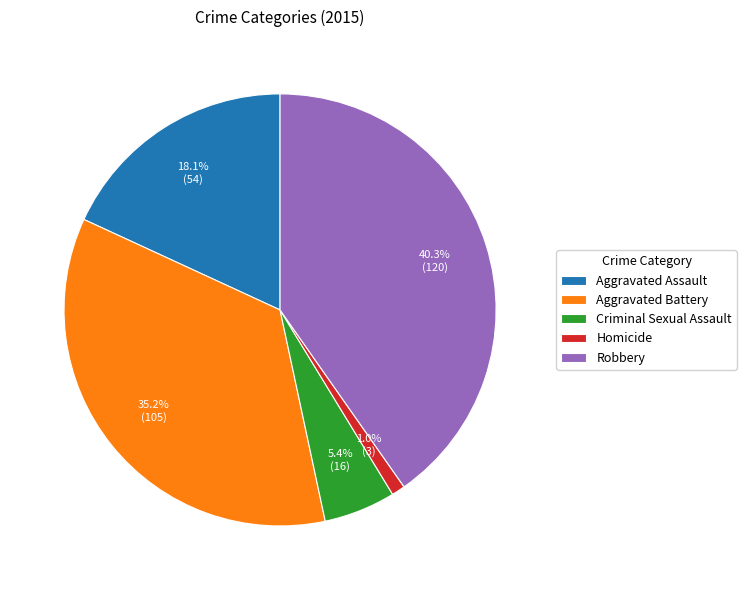

Is it true that Aggravated Battery is 29% of the pie?

False